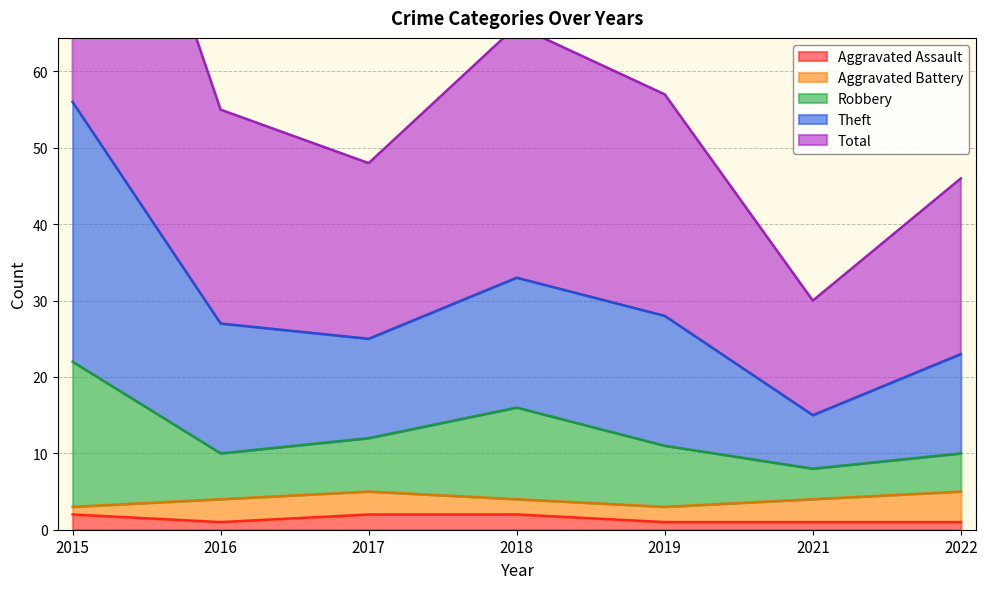

Read the Aggravated Assault value at 2022.

1